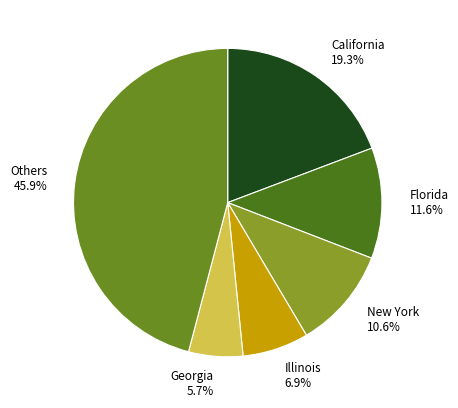

What is the smallest slice in the pie chart?

Georgia